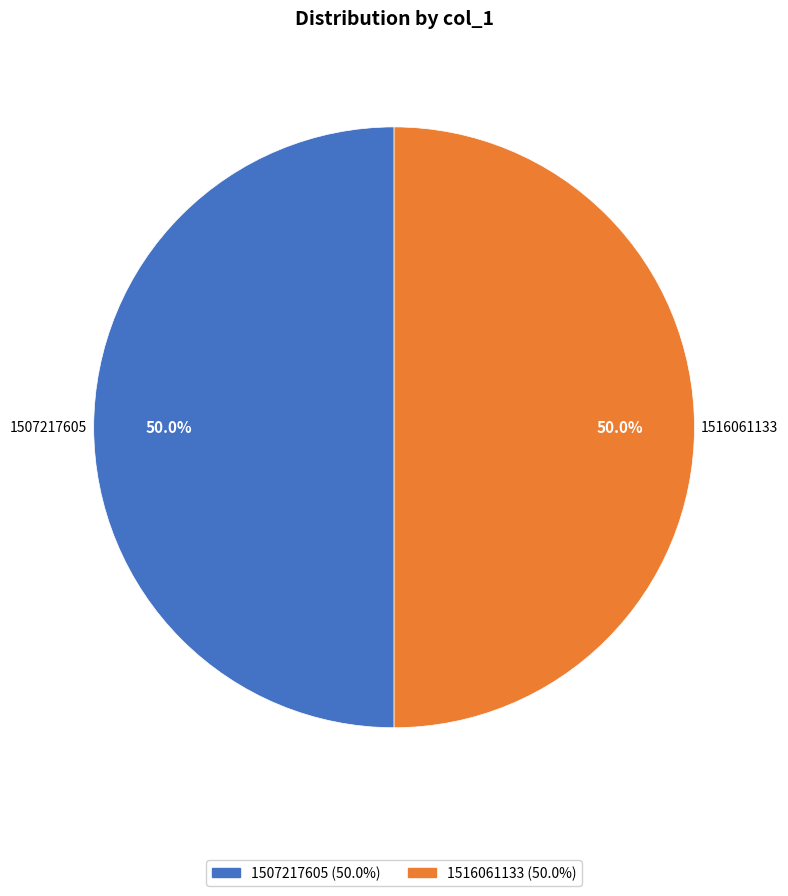

What portion of the pie excludes 1507217605?

50.0%